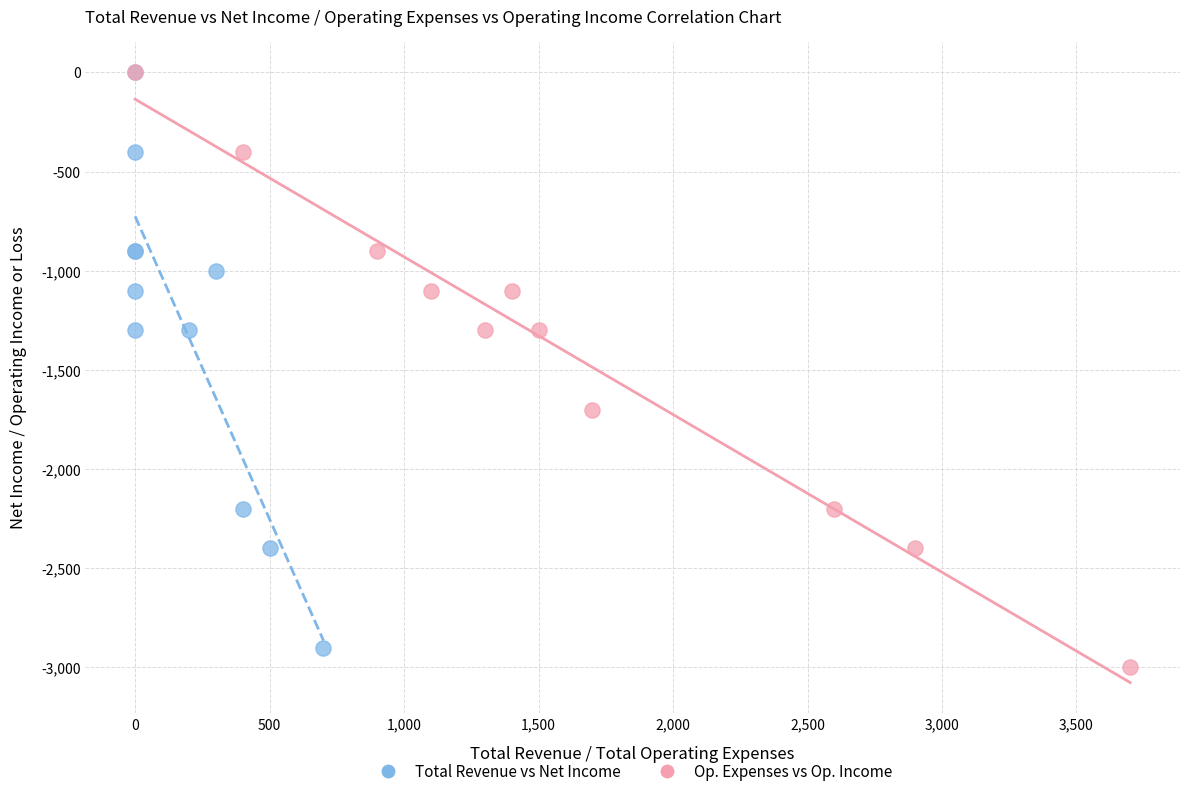

Which series has the largest Y range (max minus min)?

Op. Expenses vs Op. Income